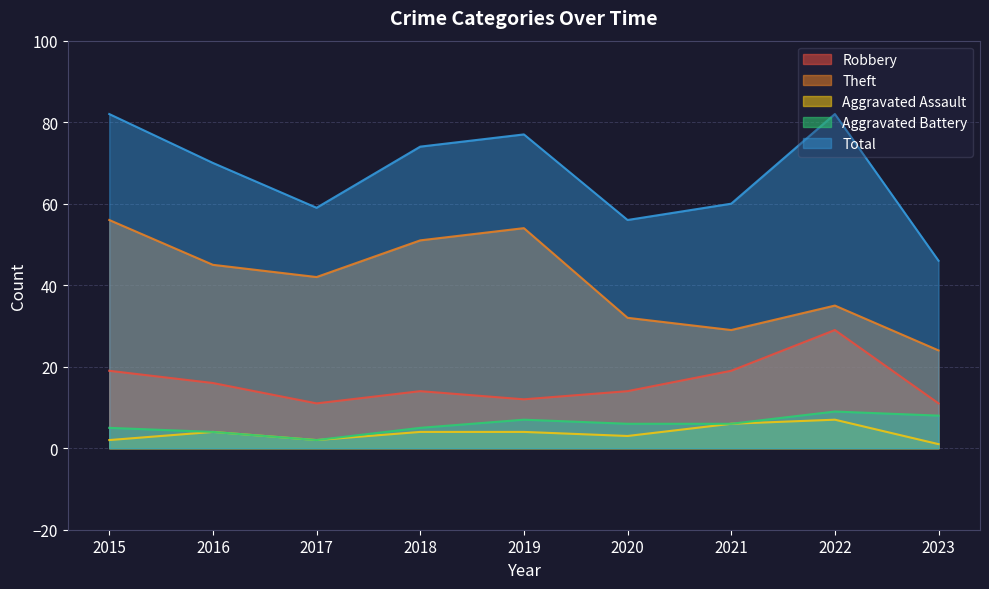

Reading left to right, list all the values displayed in this chart.

Robbery: 19	16	11	14	12	14	19	29	11
Theft: 56	45	42	51	54	32	29	35	24
Aggravated Assault: 2	4	2	4	4	3	6	7	1
Aggravated Battery: 5	4	2	5	7	6	6	9	8
Total: 82	70	59	74	77	56	60	82	46